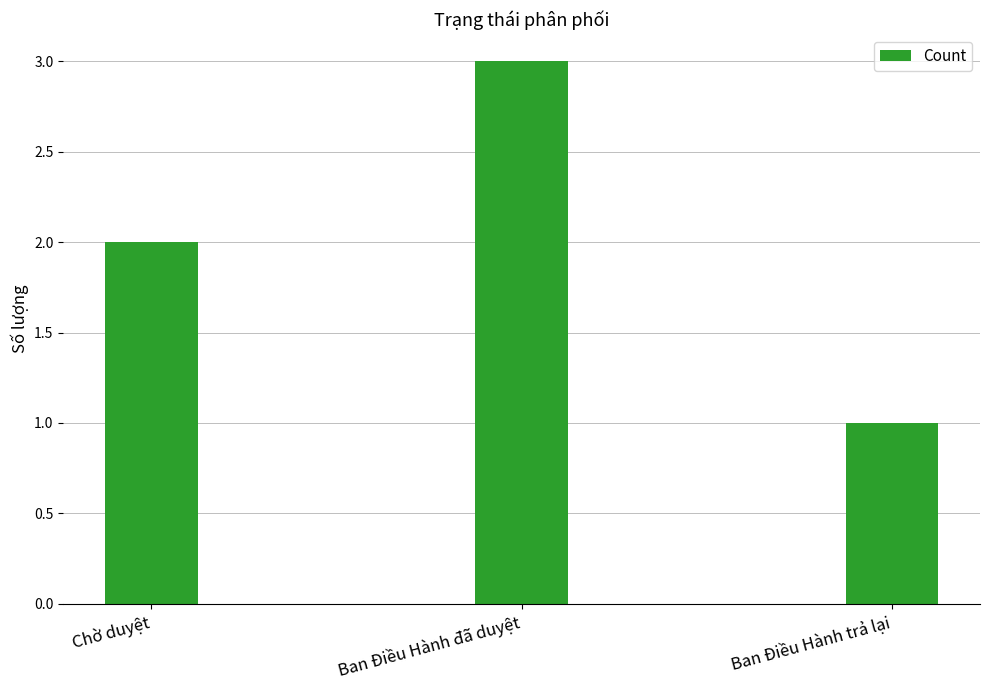

True or false: the data shows 2 at Chờ duyệt.

True